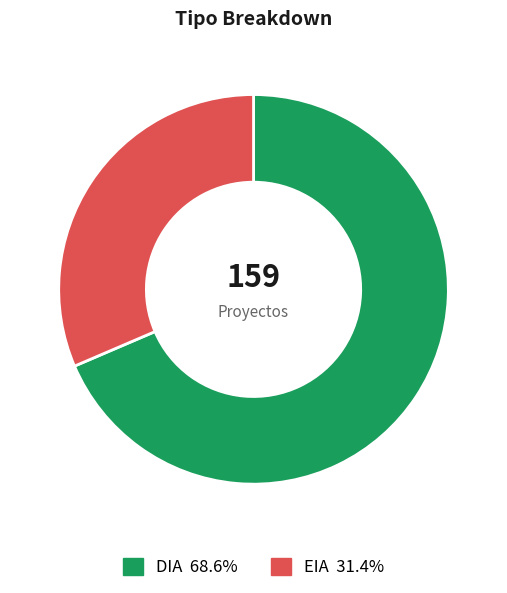

What is the largest slice in the pie chart?

DIA